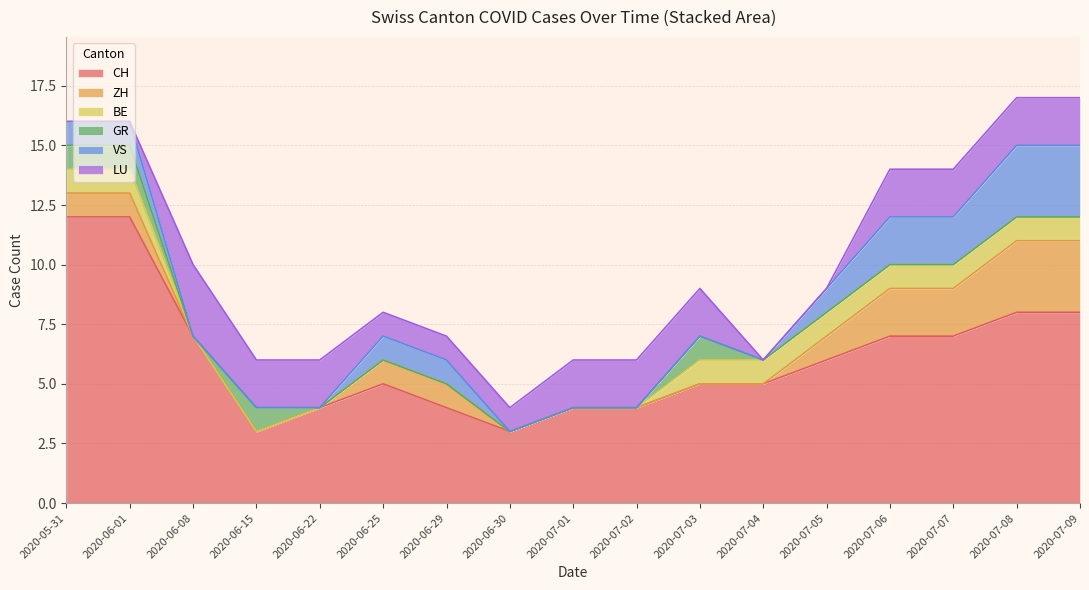

Rank the series by their maximum value, from highest to lowest.

CH, ZH, VS, LU, BE, GR